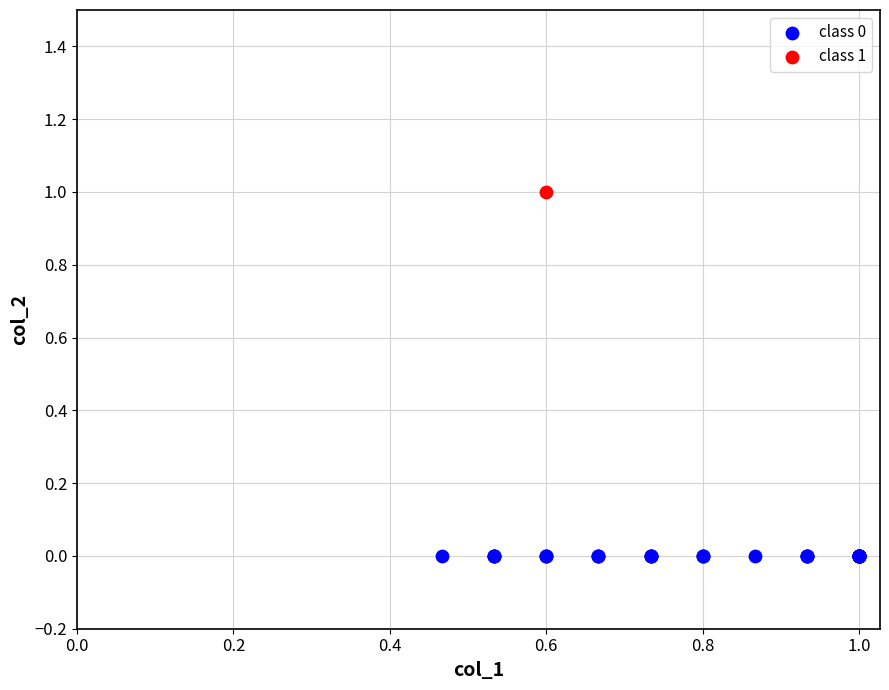

Which series reaches the minimum Y coordinate?

class 0